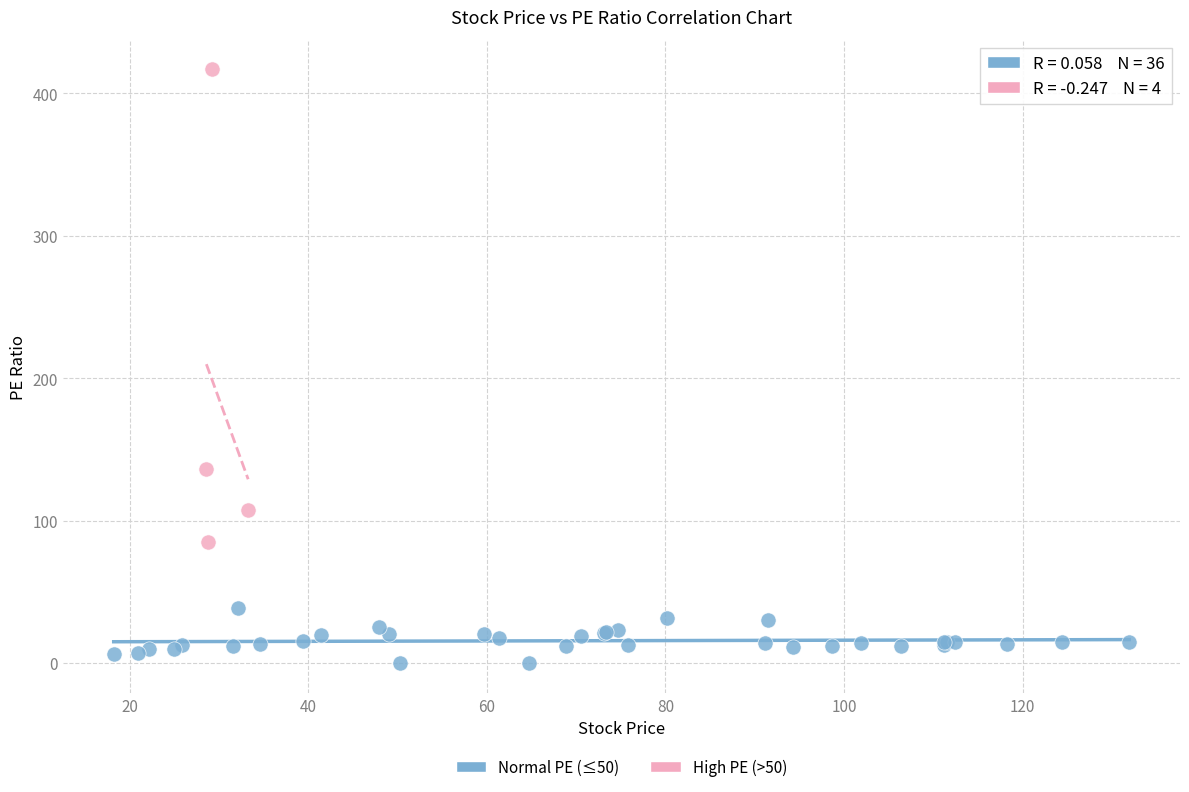

What are all the series names shown in the legend?

Normal PE (≤50), High PE (>50)